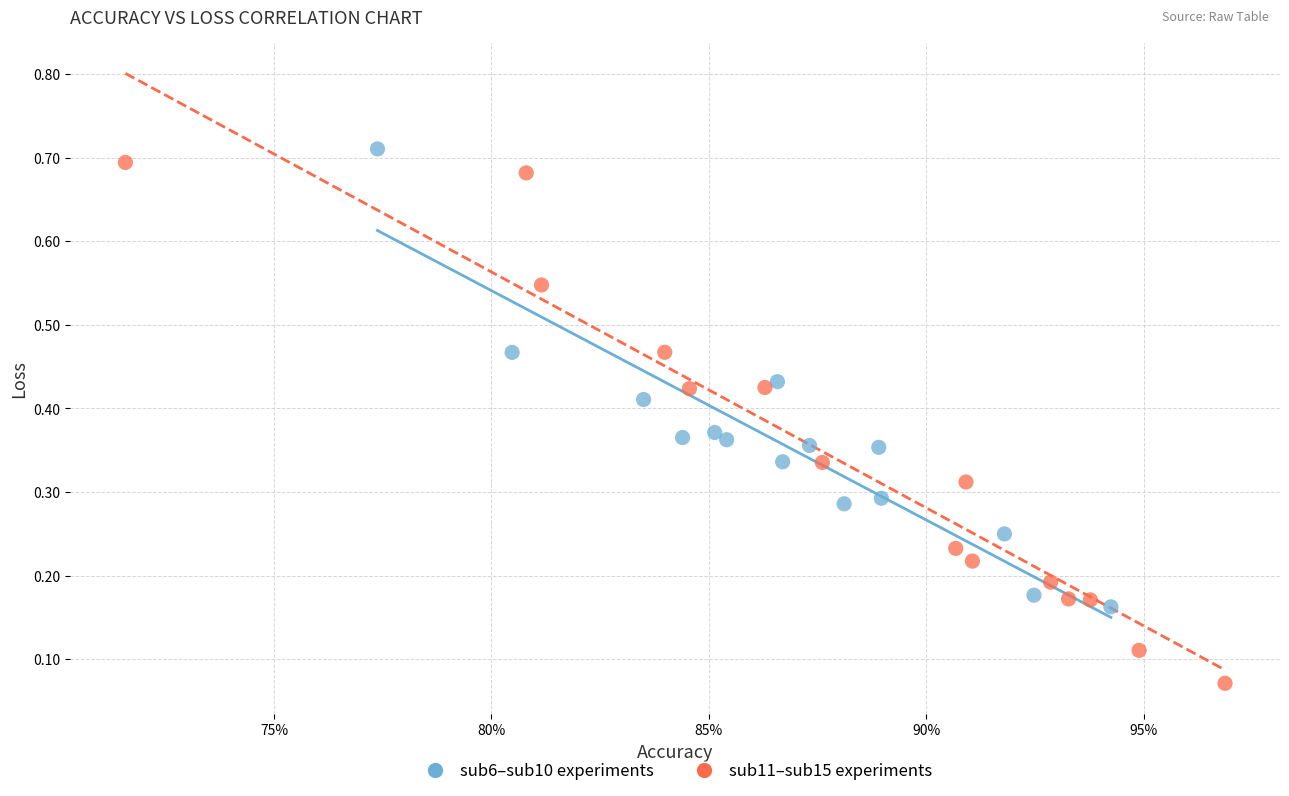

What are all the series names shown in the legend?

sub6–sub10 experiments, sub11–sub15 experiments